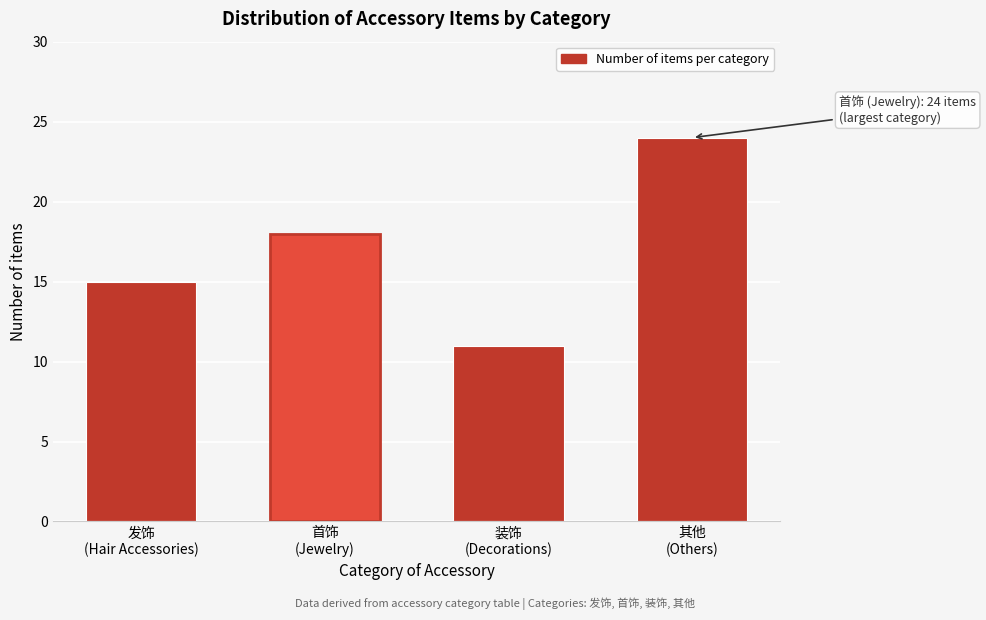

Reading left to right, extract all data points from this chart.

15	18	11	24